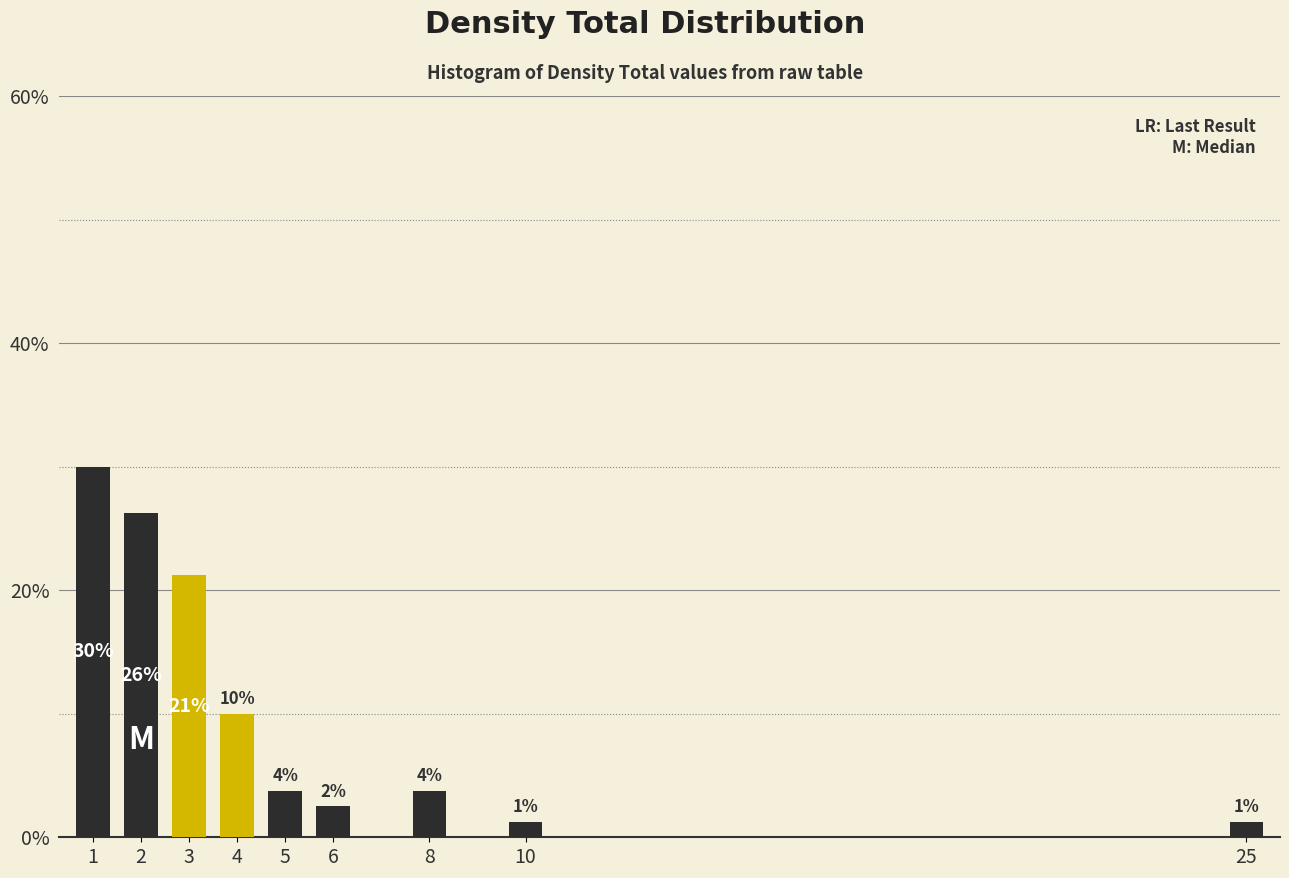

How many bars are there in total?

9